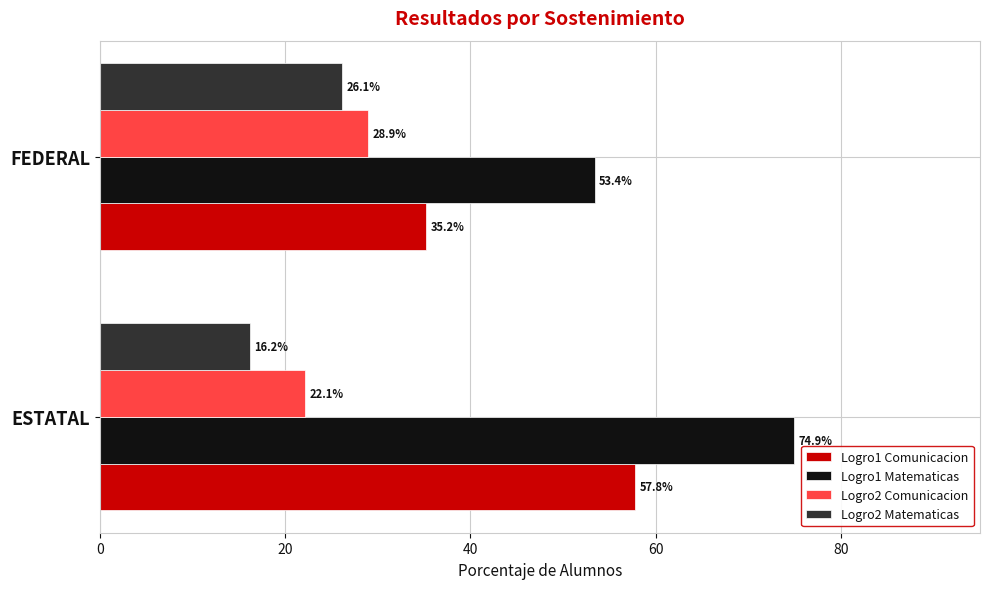

What is the sum of all Logro1 Comunicacion values?

93.0